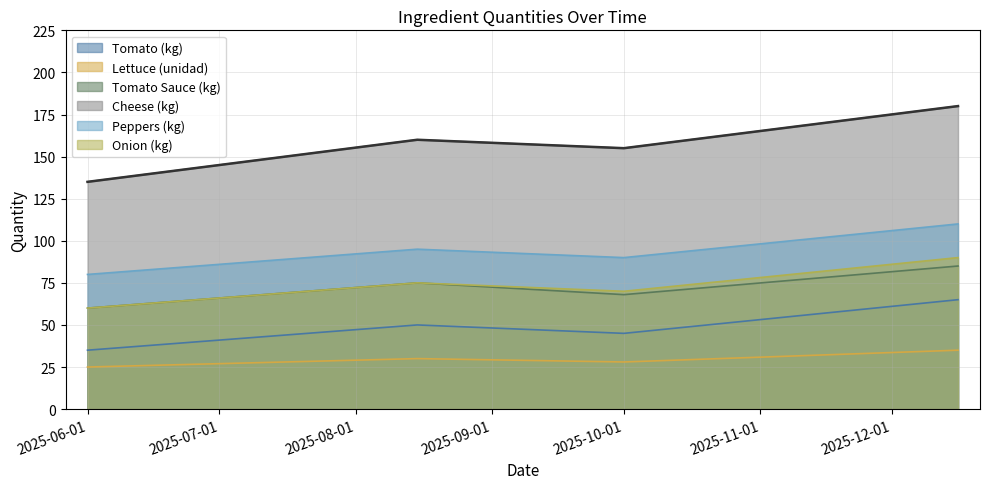

At how many categories does at least one series exceed 126?

4